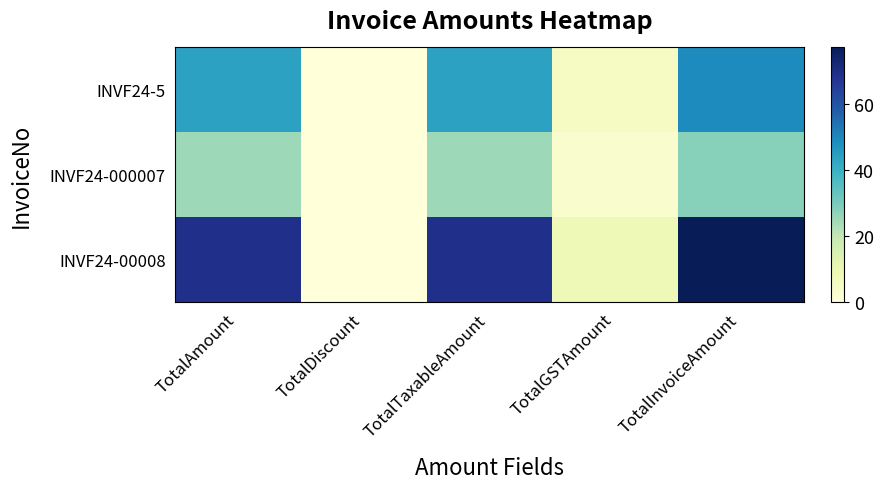

At which category is the sum across all series the highest?

TotalInvoiceAmount